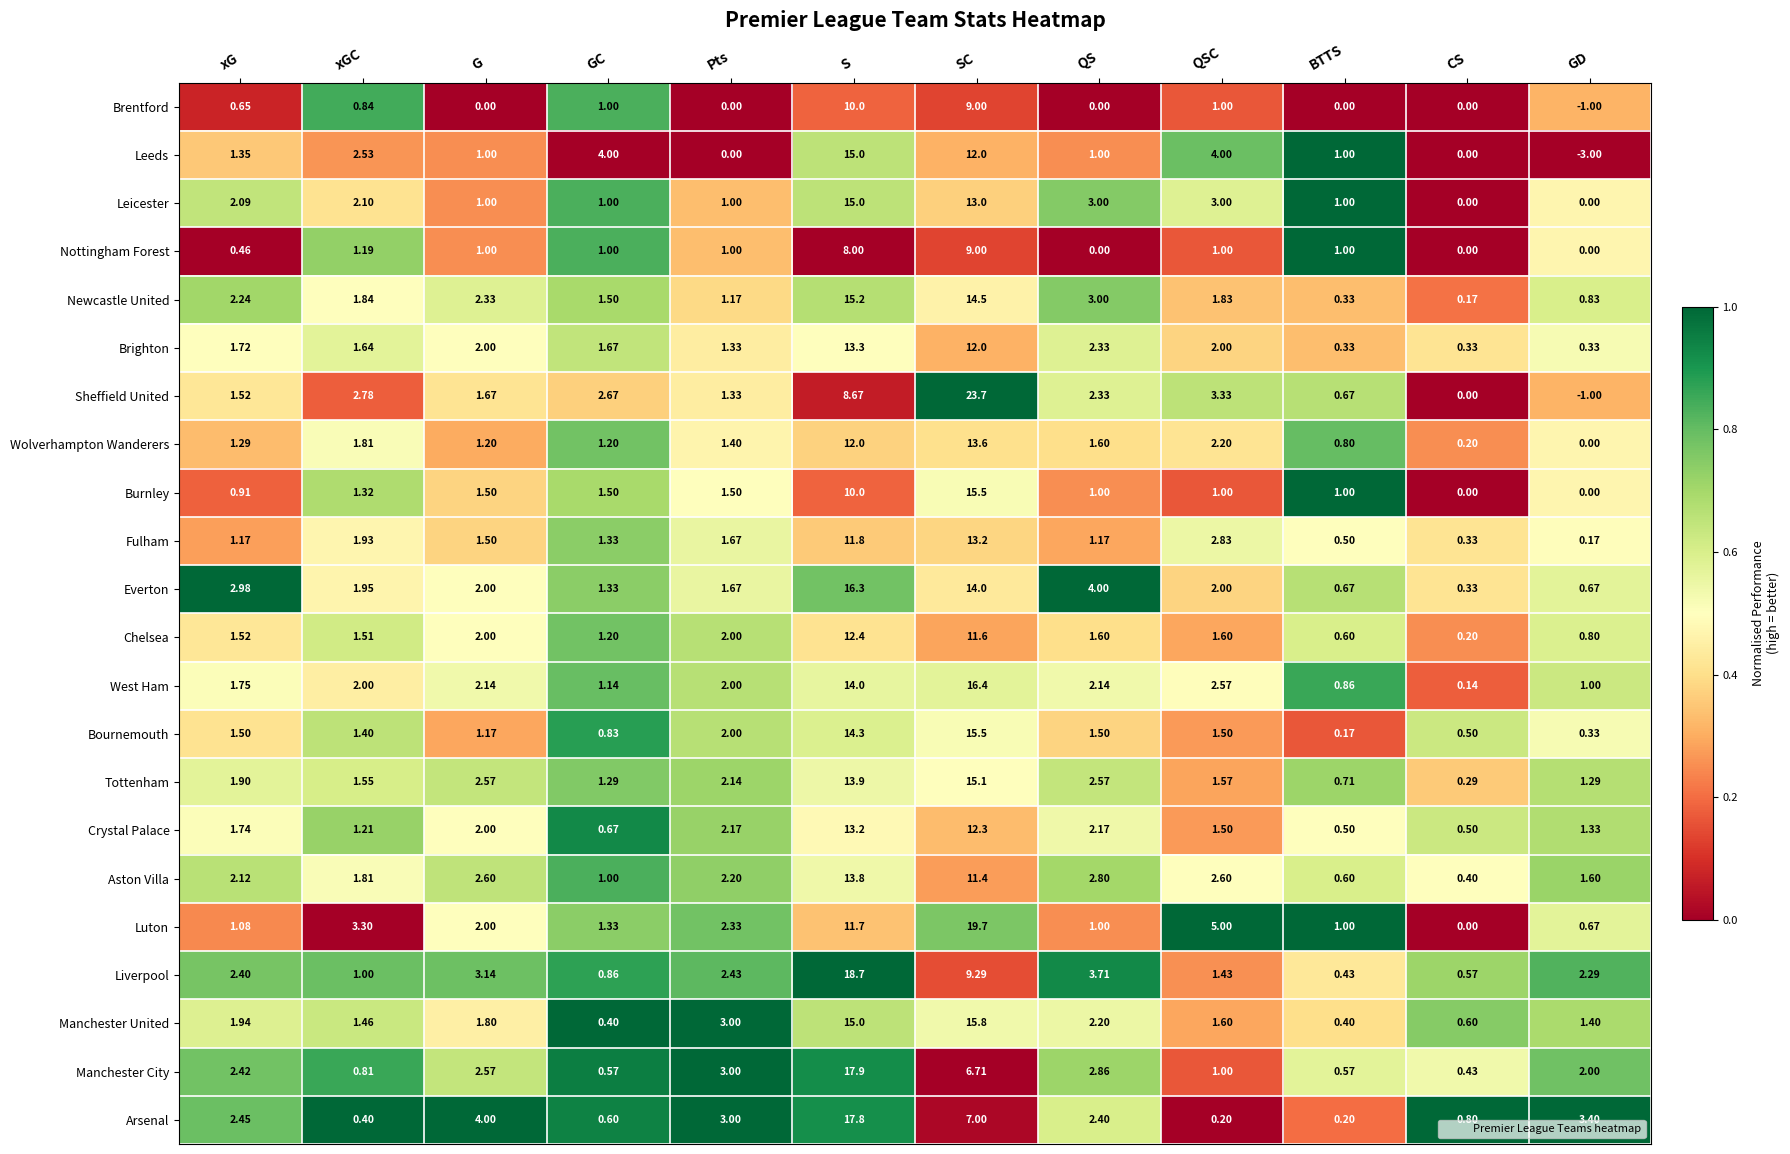

What is the total value across all series at GC?

28.1